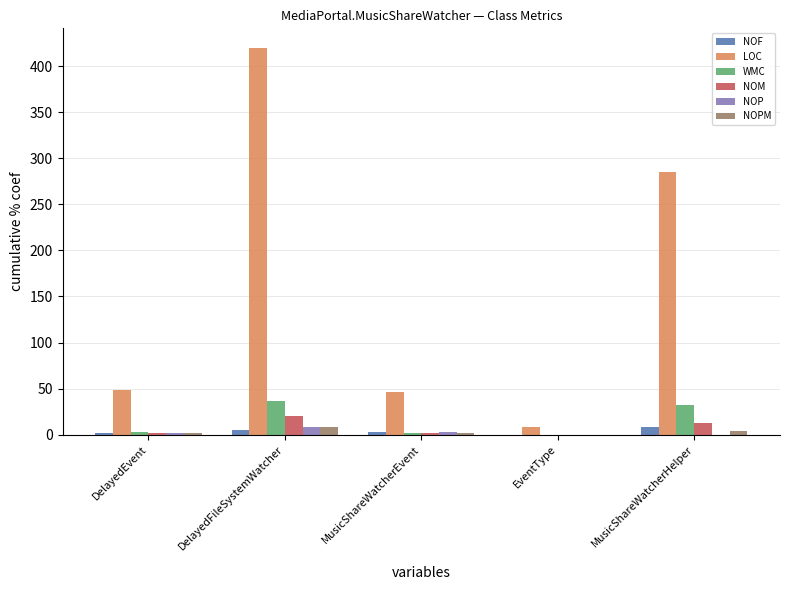

The LOC series shows 46 at MusicShareWatcherEvent. True or false?

True